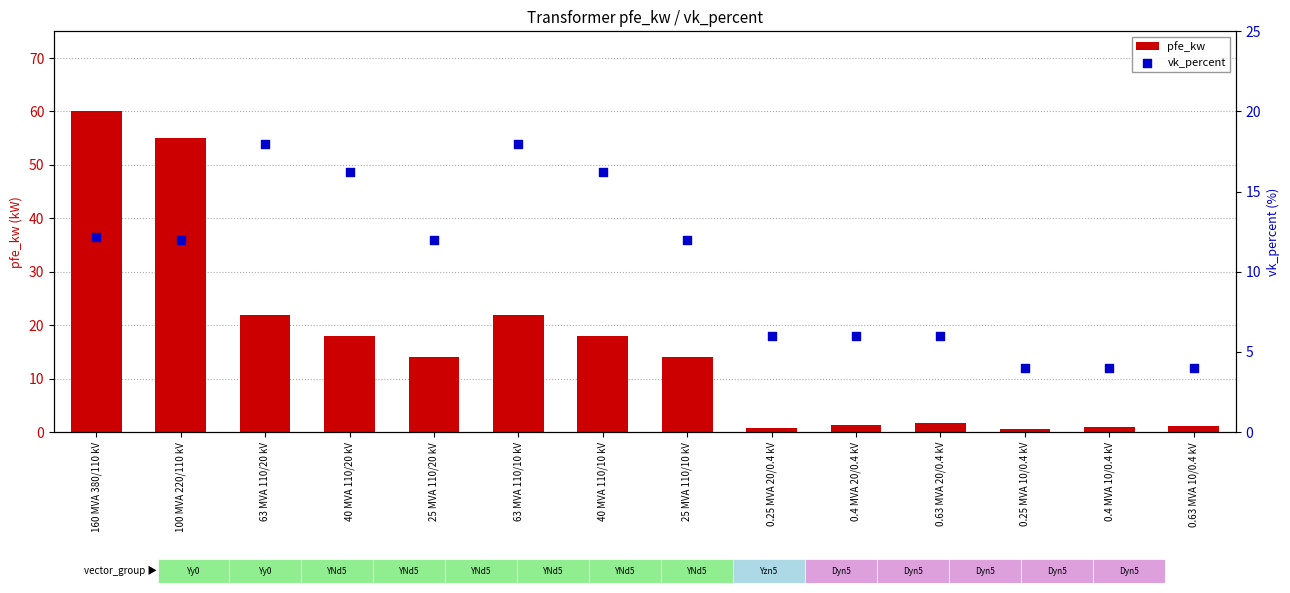

Which series contains the highest Y value?

pfe_kw